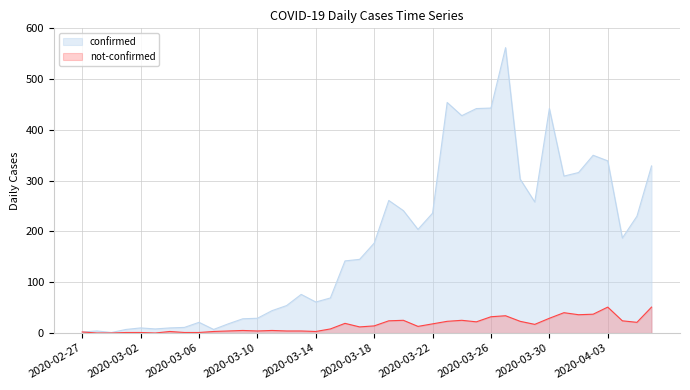

Reading right to left, transcribe all the data shown in this chart.

confirmed: 329	230	187	339	350	316	309	442	258	303	562	443	442	428	454	236	204	241	261	177	145	142	69	61	76	54	44	29	28	18	7	21	11	10	8	10	7	1	4	2
not-confirmed: 51	21	24	51	37	36	40	29	17	23	34	32	22	25	23	18	13	25	24	14	12	19	8	3	4	4	5	4	5	4	3	1	1	3	0	1	1	0	0	2